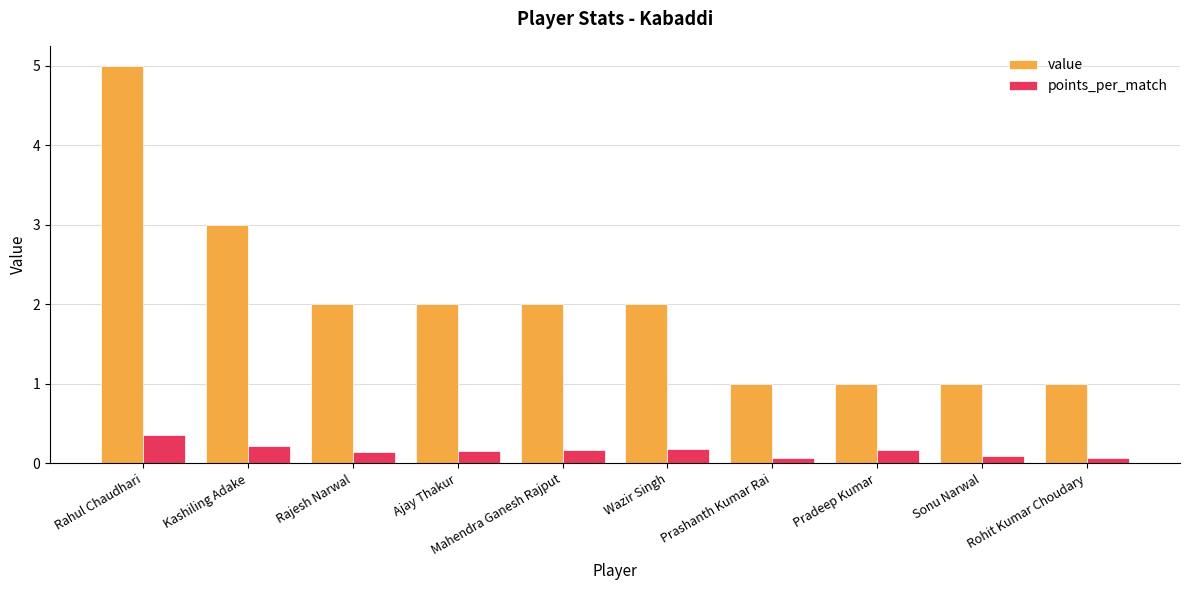

Are the bars horizontal?

No